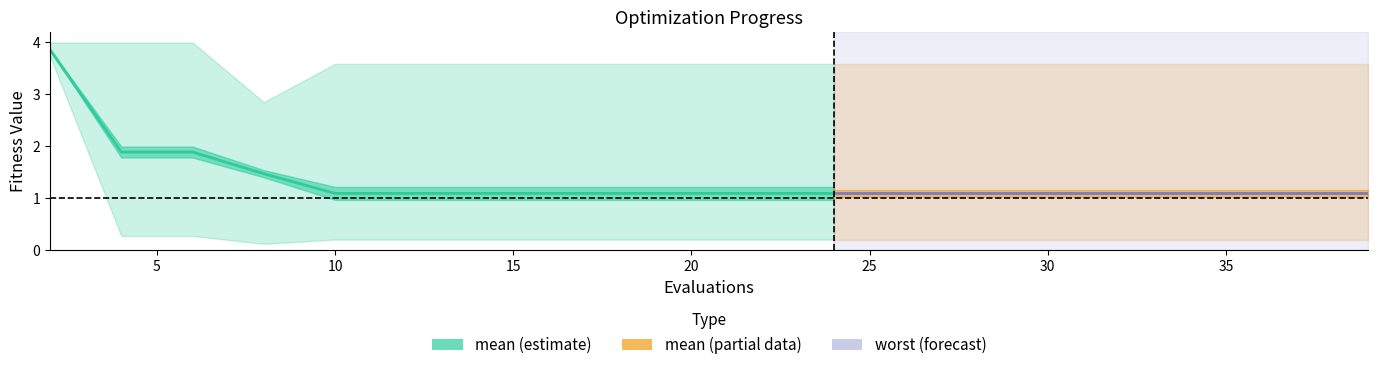

Reading right to left, extract all data points from this chart.

mean: 19=1.1	18=1.1	17=1.1	16=1.1	15=1.1	14=1.1	13=1.1	12=1.1	11=1.1	10=1.1	9=1.1	8=1.1	7=1.1	6=1.1	5=1.1	4=1.1	3=1.5	2=1.9	1=1.9	0=3.9
best: 19=0.2	18=0.2	17=0.2	16=0.2	15=0.2	14=0.2	13=0.2	12=0.2	11=0.2	10=0.2	9=0.2	8=0.2	7=0.2	6=0.2	5=0.2	4=0.2	3=0.1	2=0.3	1=0.3	0=3.7
worst: 19=3.6	18=3.6	17=3.6	16=3.6	15=3.6	14=3.6	13=3.6	12=3.6	11=3.6	10=3.6	9=3.6	8=3.6	7=3.6	6=3.6	5=3.6	4=3.6	3=2.9	2=4.0	1=4.0	0=4.0